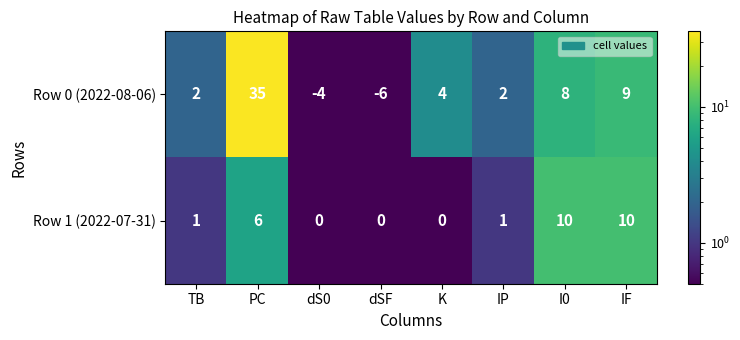

How many categories are shown in the chart?

8